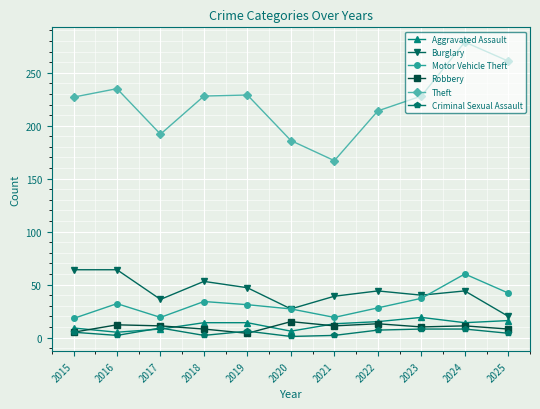

What value does the Motor Vehicle Theft series have at 2023?

37